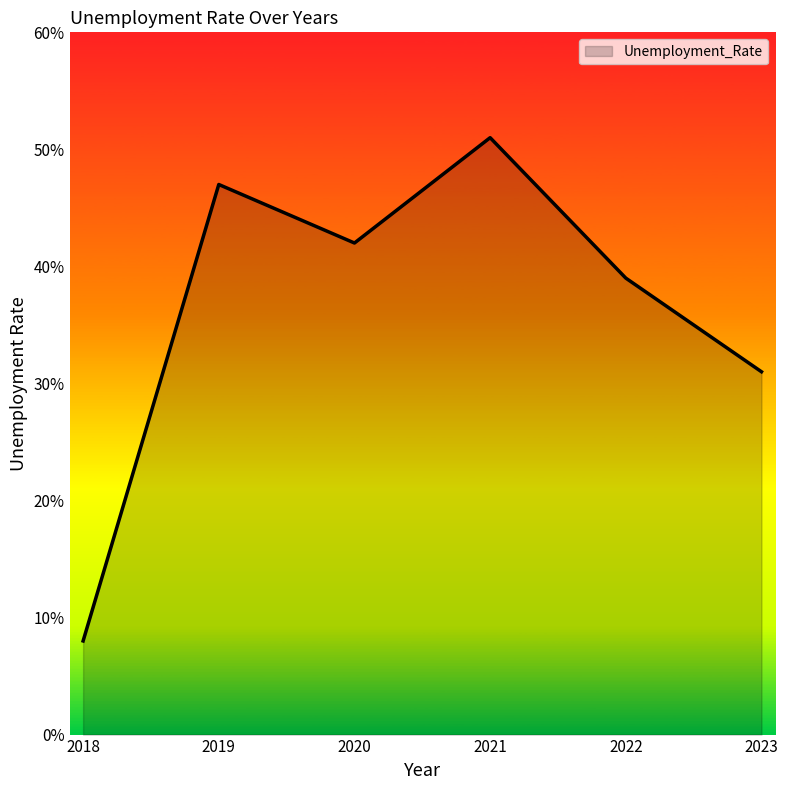

List the labels in order of value, largest first.

2021, 2019, 2020, 2022, 2023, 2018